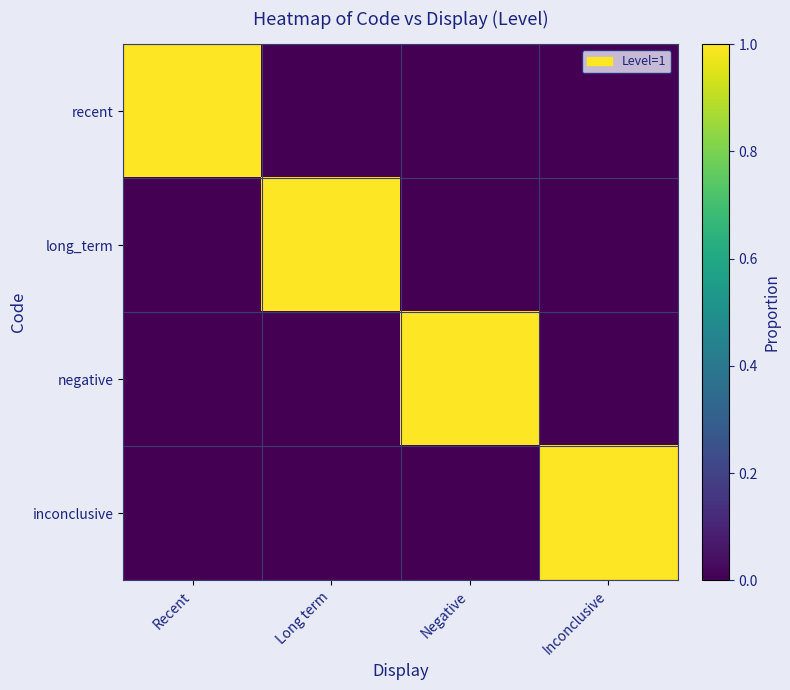

Between Negative and Recent, which is larger?

Recent